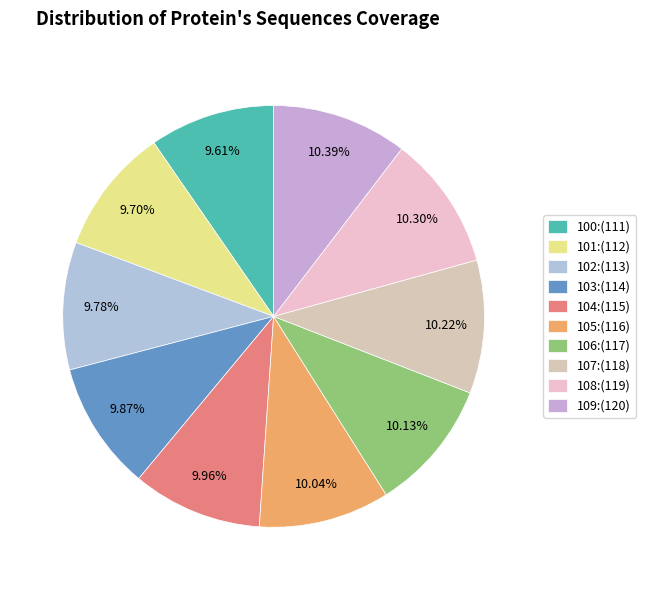

How much of the chart is everything except 100?

90.4%